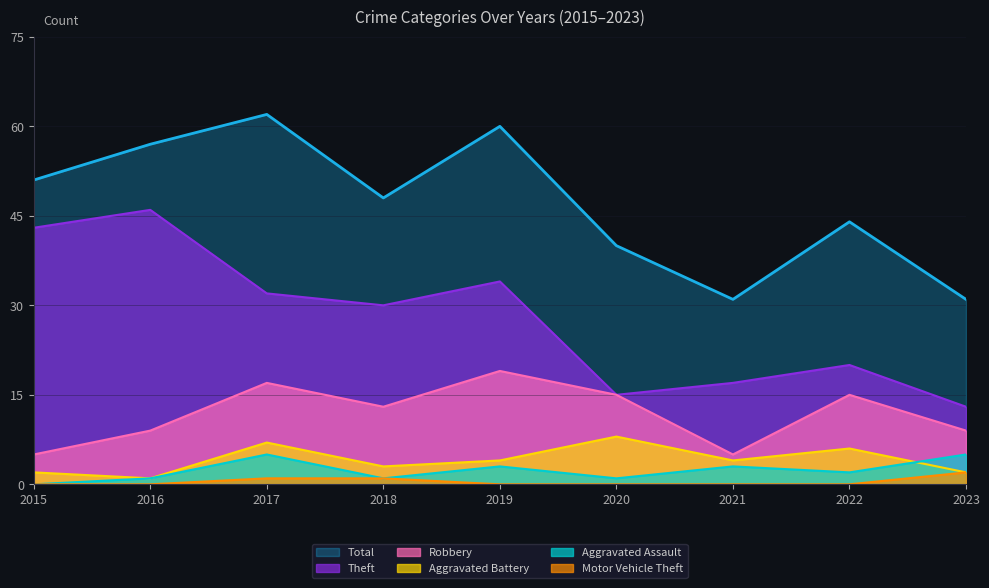

Does the chart display data point markers on the line(s)?

No